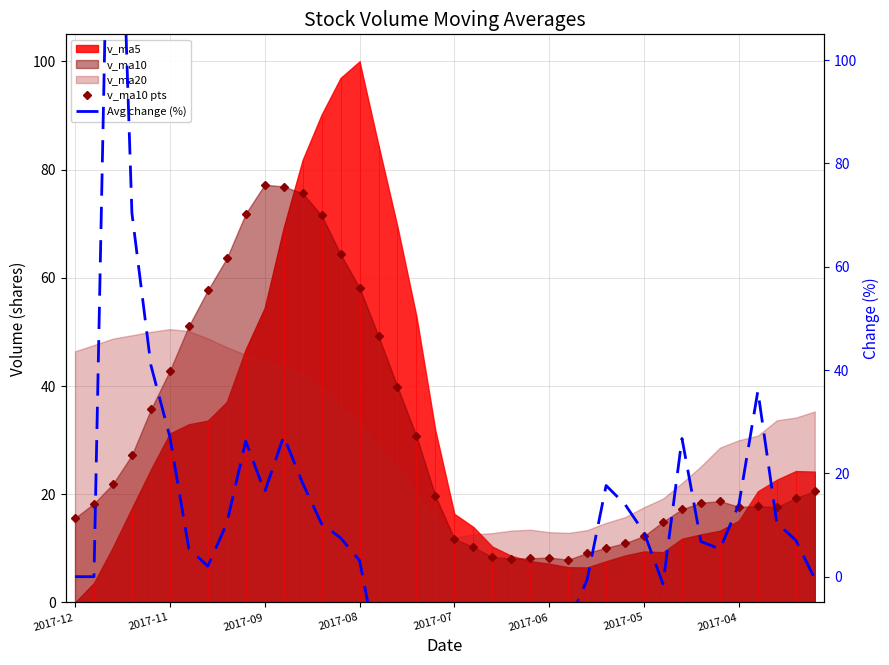

What is the lowest value of the v_ma10 pts series?

7.9